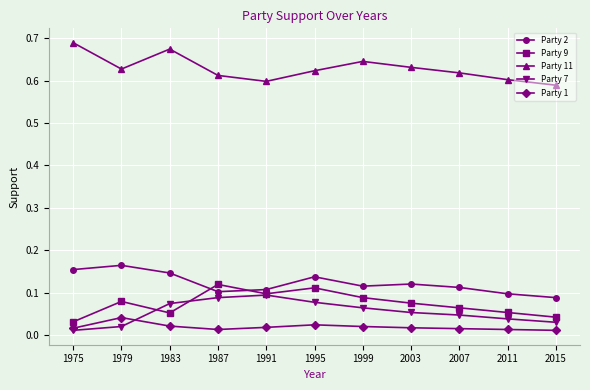

What is the sum of all Party 11 values?

6.9